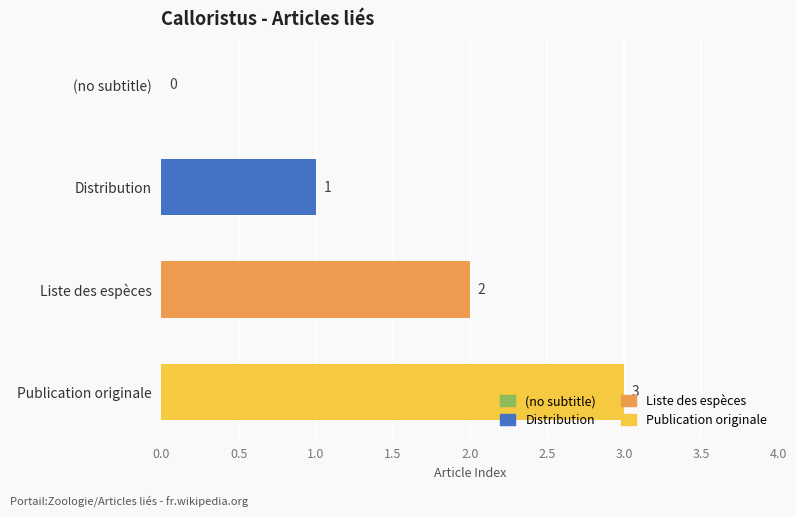

At which category does the chart reach its peak across all series?

Publication originale